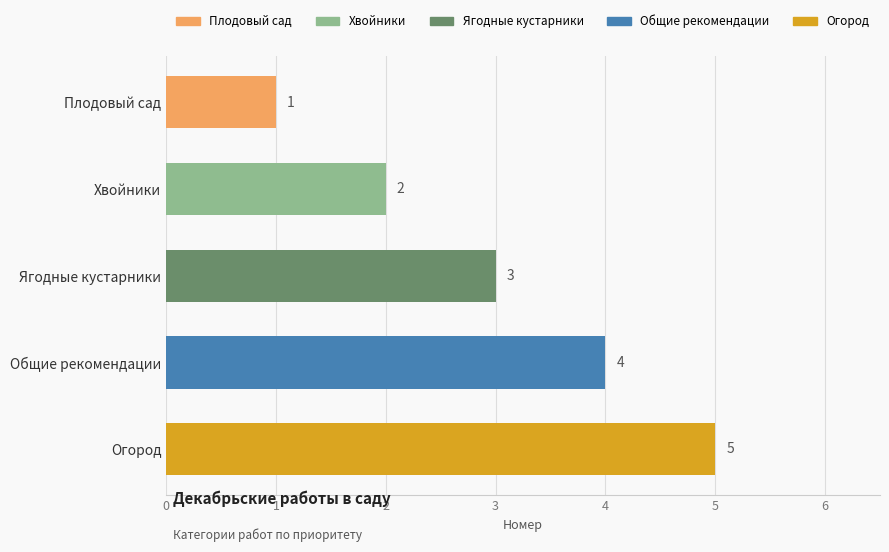

At which category does the chart reach its peak across all series?

Огород